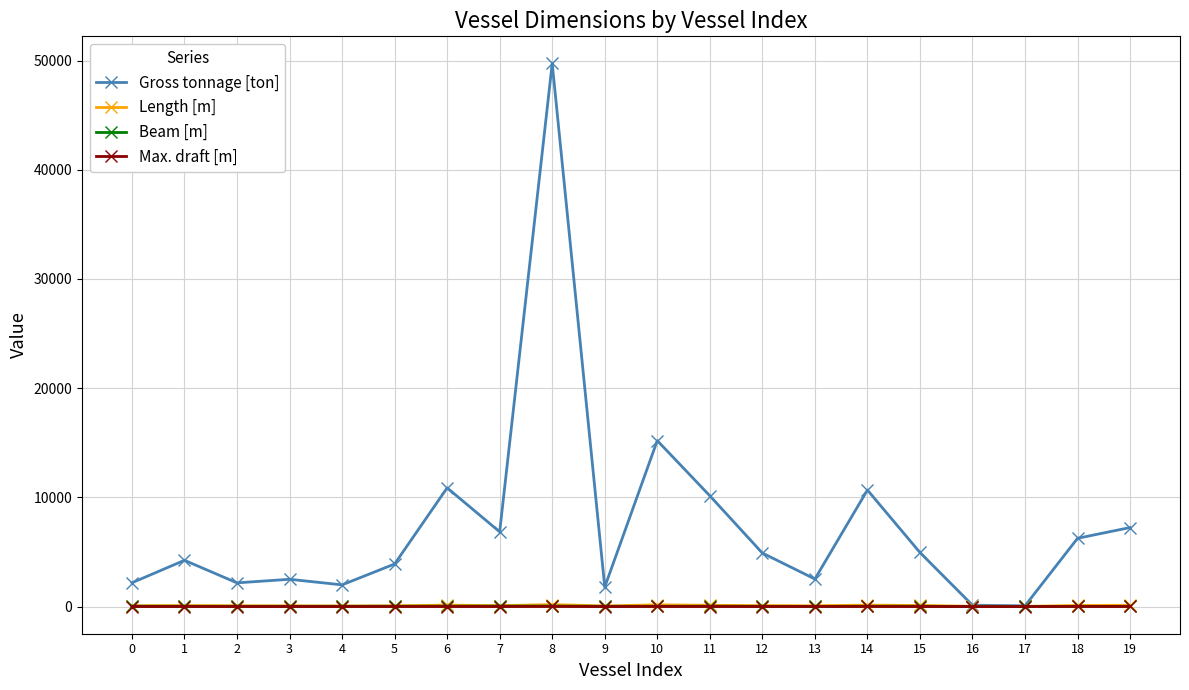

True or false: Max. draft [m] has more than 1 points higher than both neighbors.

True